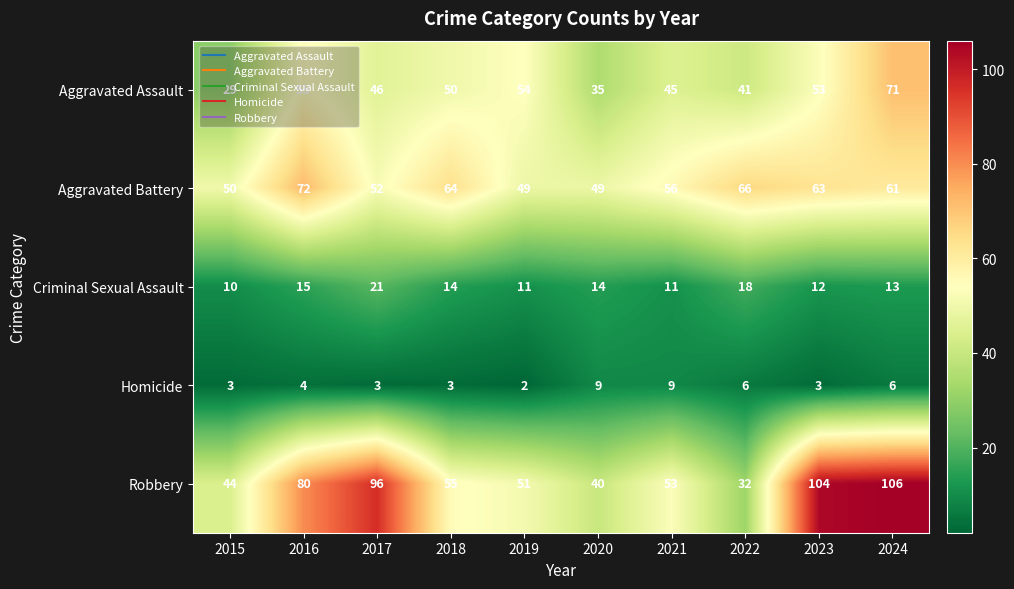

What is the sum of the Criminal Sexual Assault values at 2021 and 2019?

22